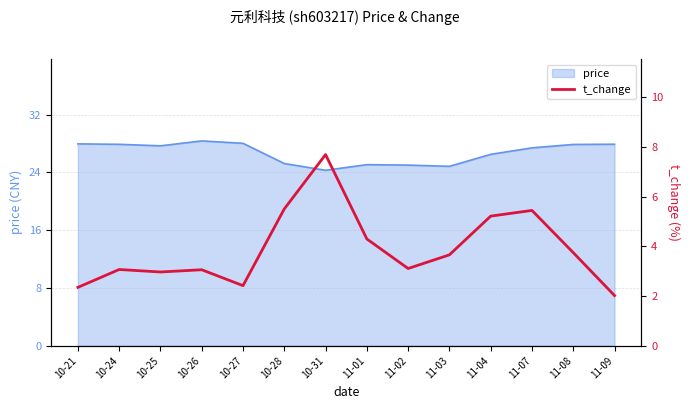

How many categories are shown in the chart?

14